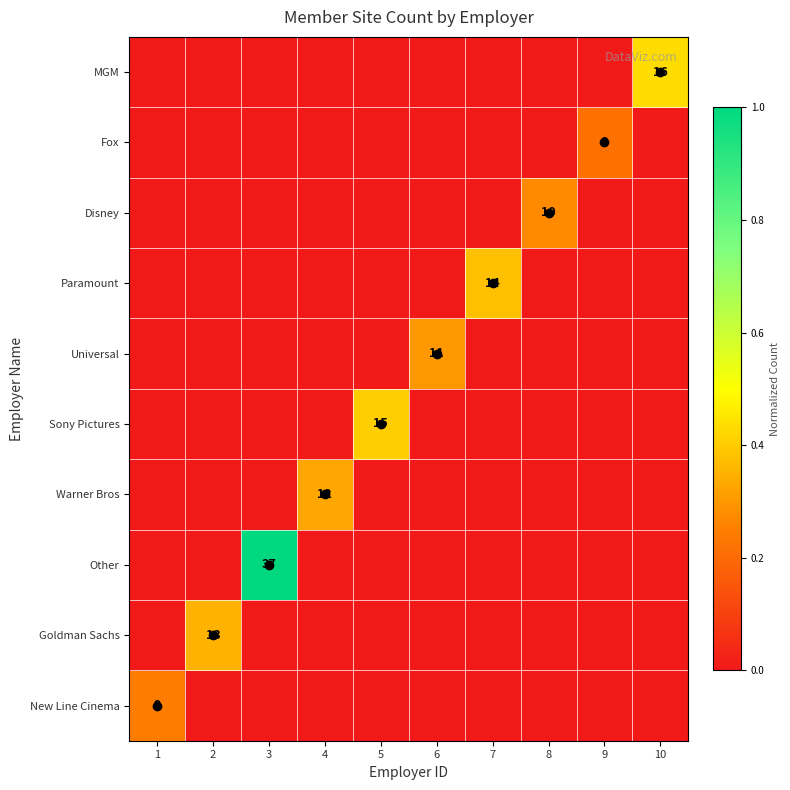

Is the value of Goldman Sachs at 10 greater than the value of Sony Pictures at 8?

No